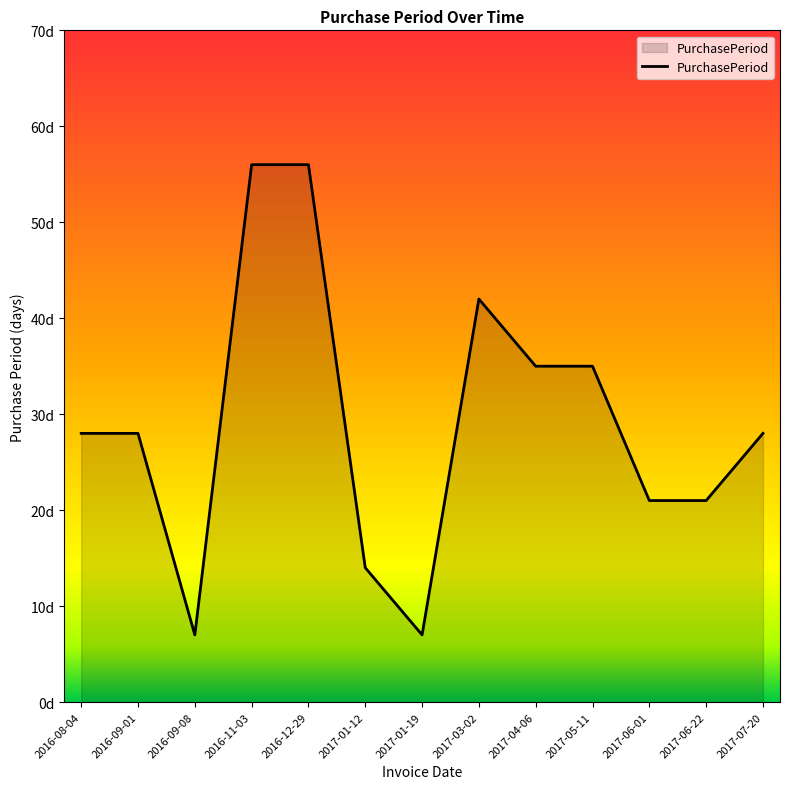

Is this an area chart (filled region under the line)?

Yes